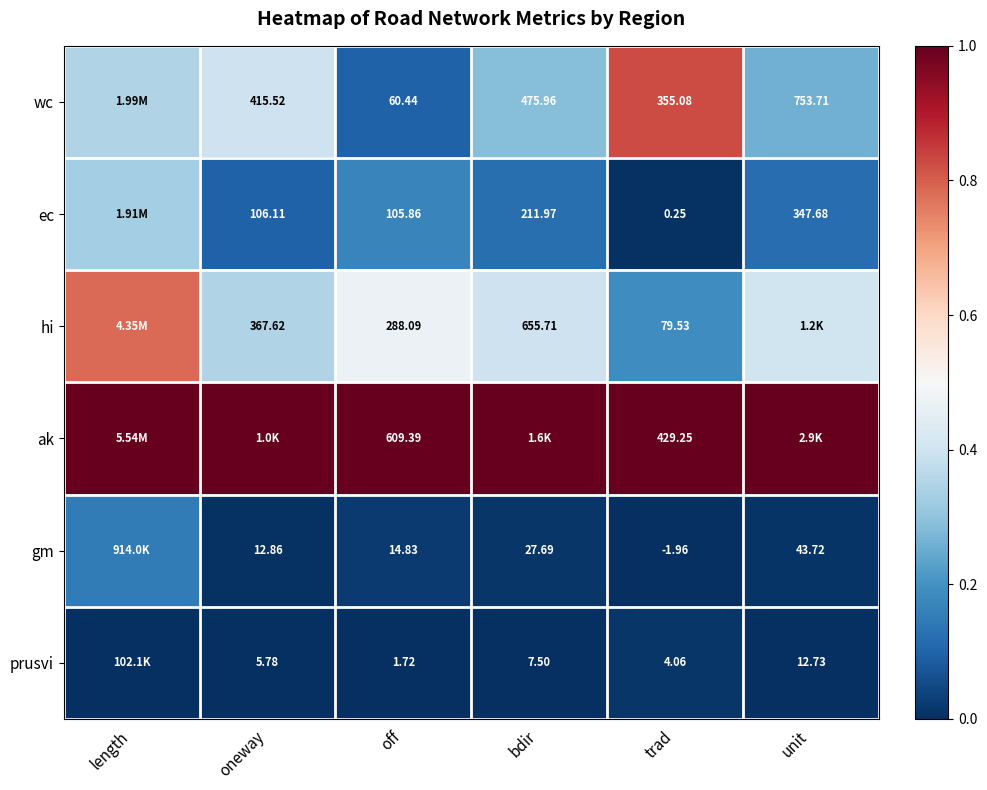

Is it true that wc equals 0.1 at oneway?

False